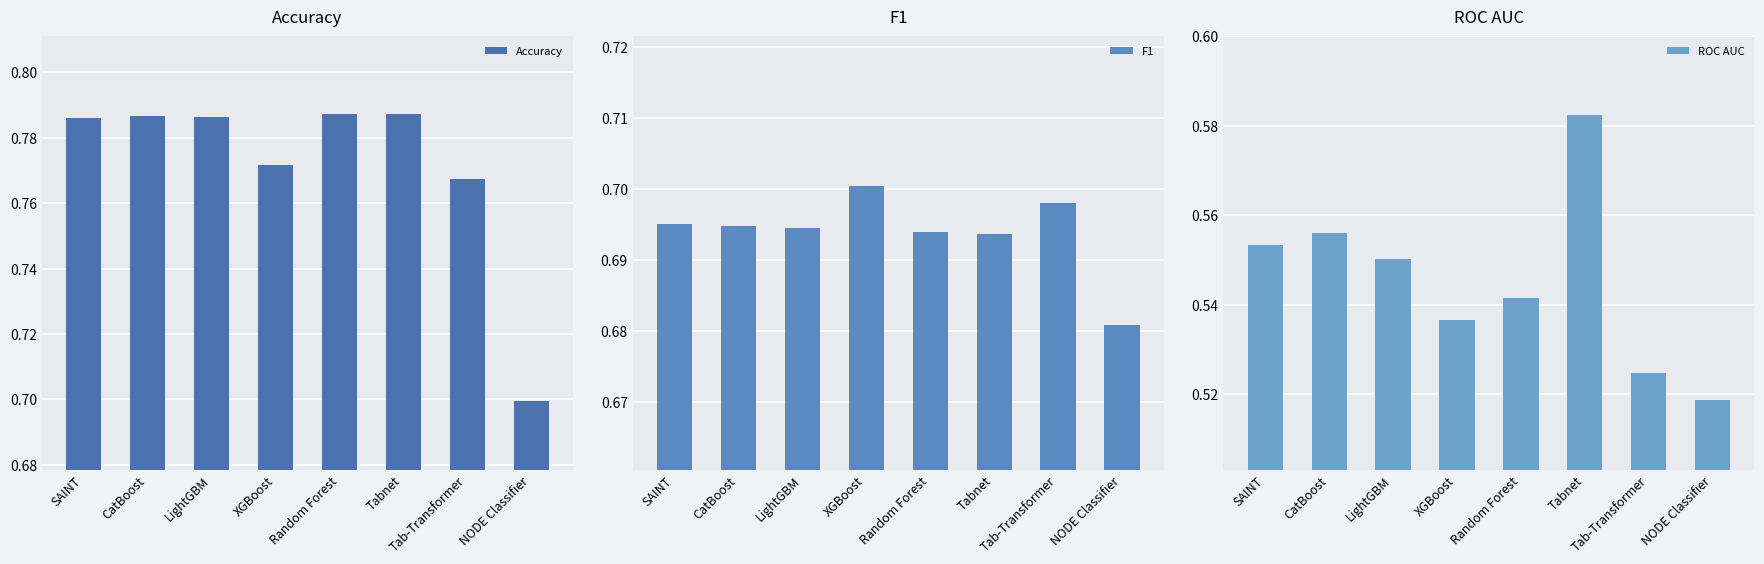

What is the label of the 6th bar from the left?

Tabnet